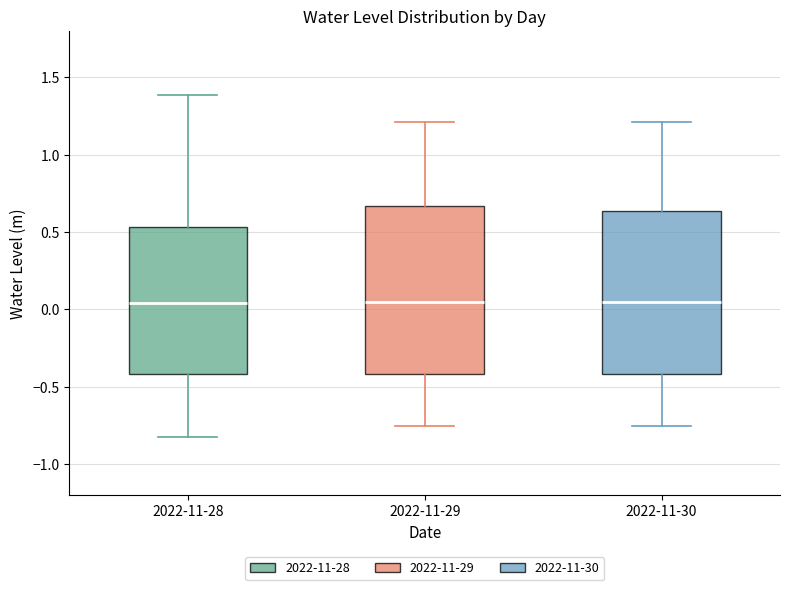

Where does the upper whisker of the box for 2022-11-29 end on the y-axis? The values are not printed on the chart, so give them approximately, as read against the axis.

1.20